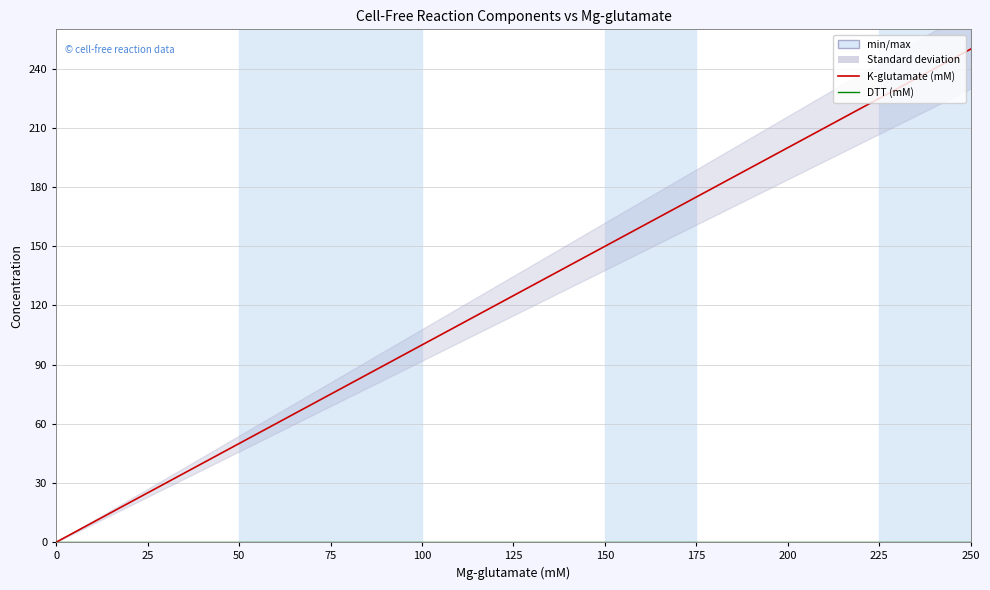

The value of K-glutamate (mM) at 25 is 8.0. True or false?

False